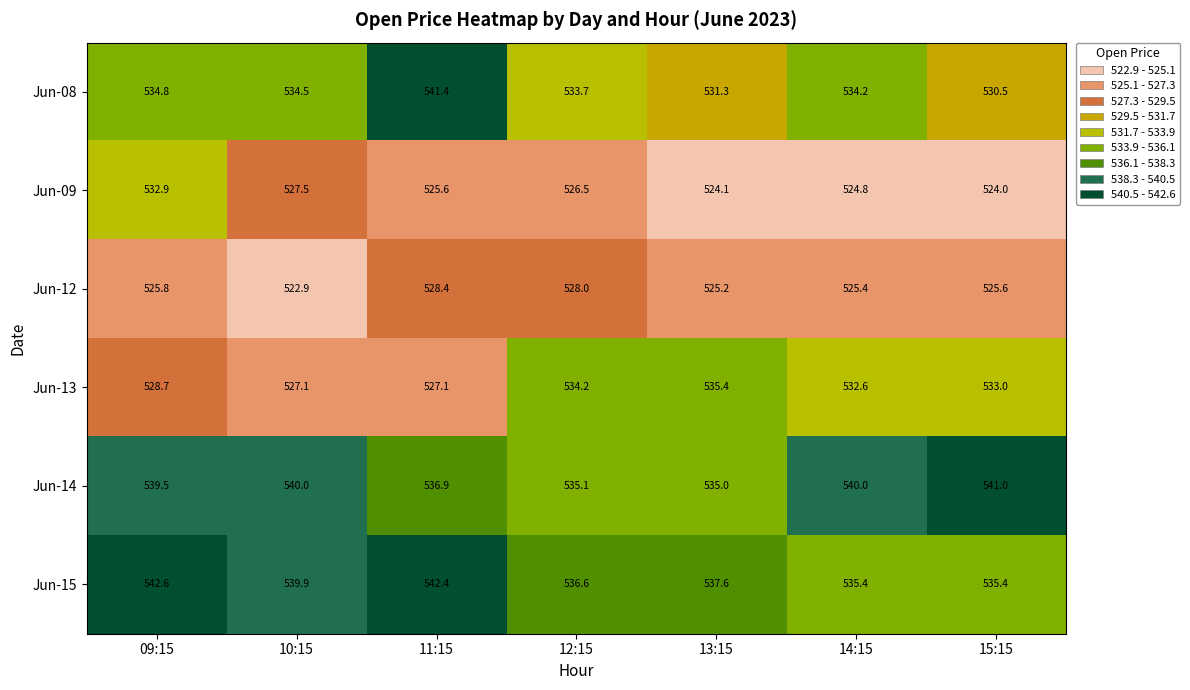

What is the minimum value for Jun-13?

527.1